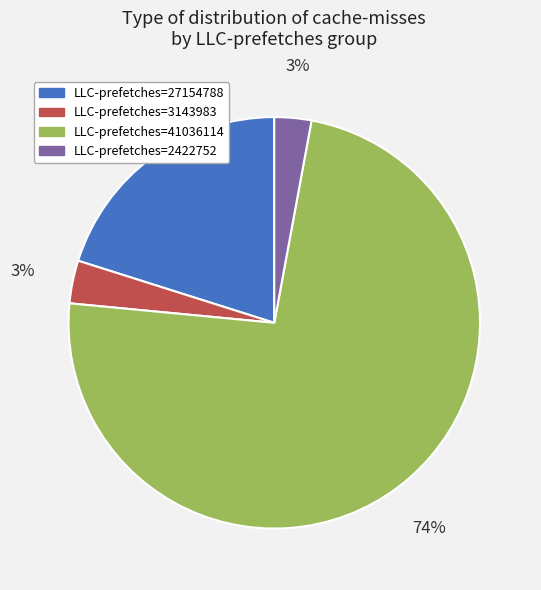

To the nearest percent, what is the average slice percentage?

25%